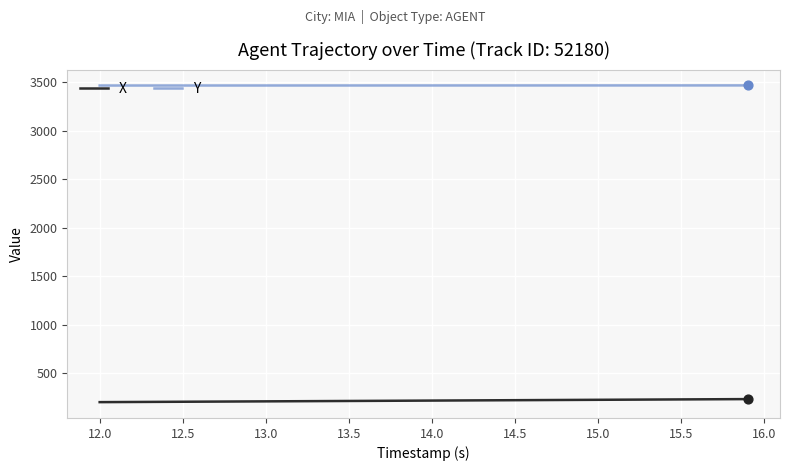

Which series has the largest total across all categories?

Y